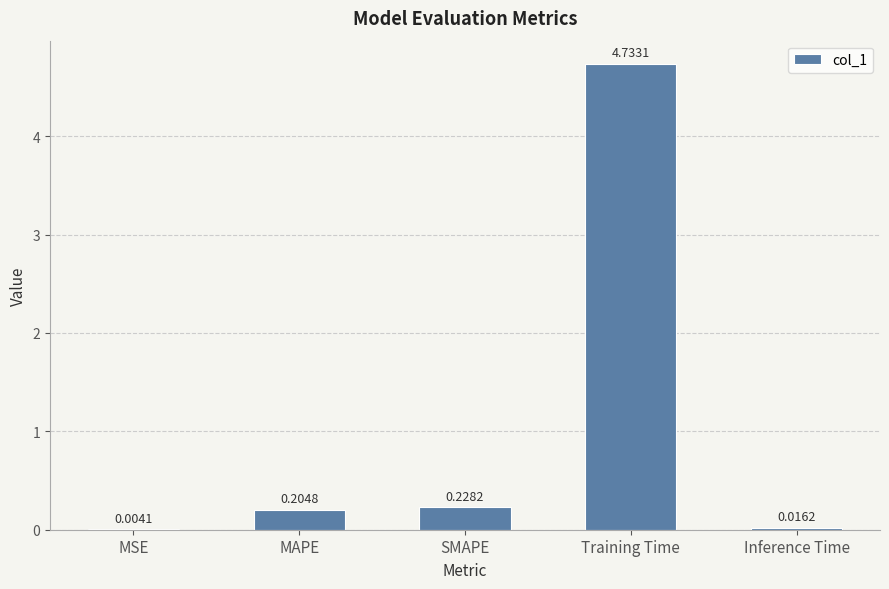

What is the sum of the values at SMAPE and MAPE?

0.4